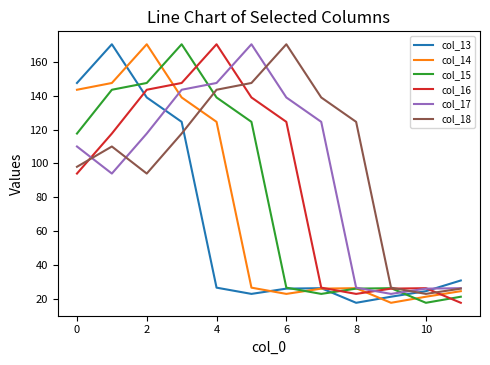

Rank the series by their average value, from highest to lowest.

col_18, col_17, col_16, col_15, col_14, col_13